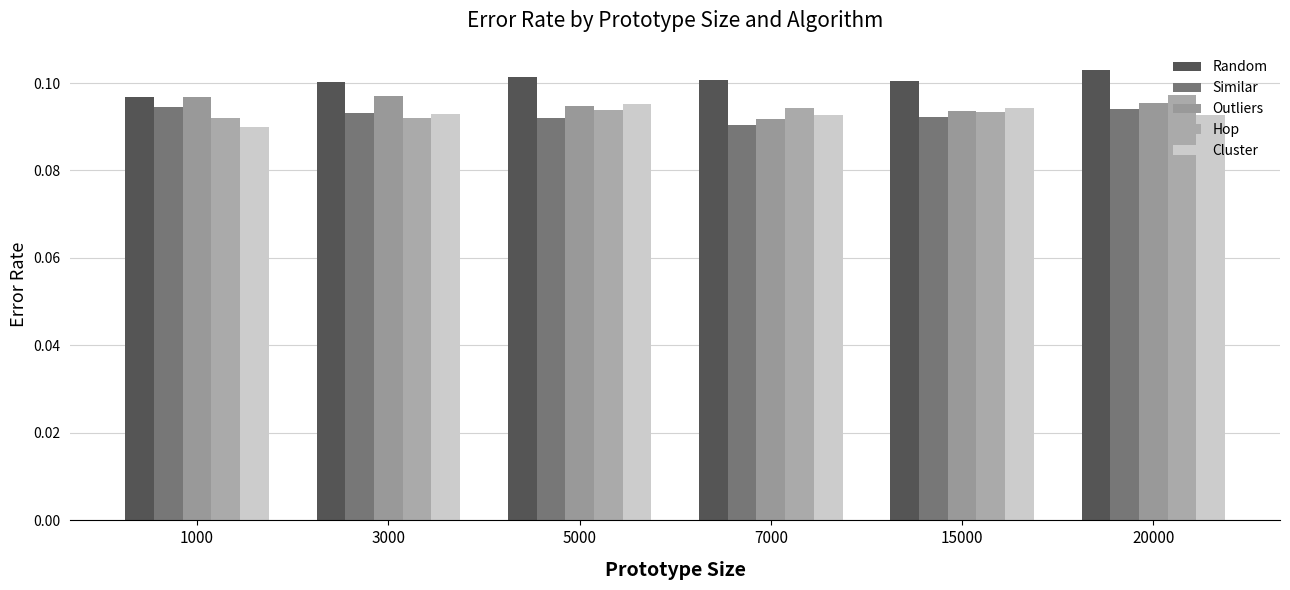

What is the sum of the Outliers values at 5000 and 7000?

0.2